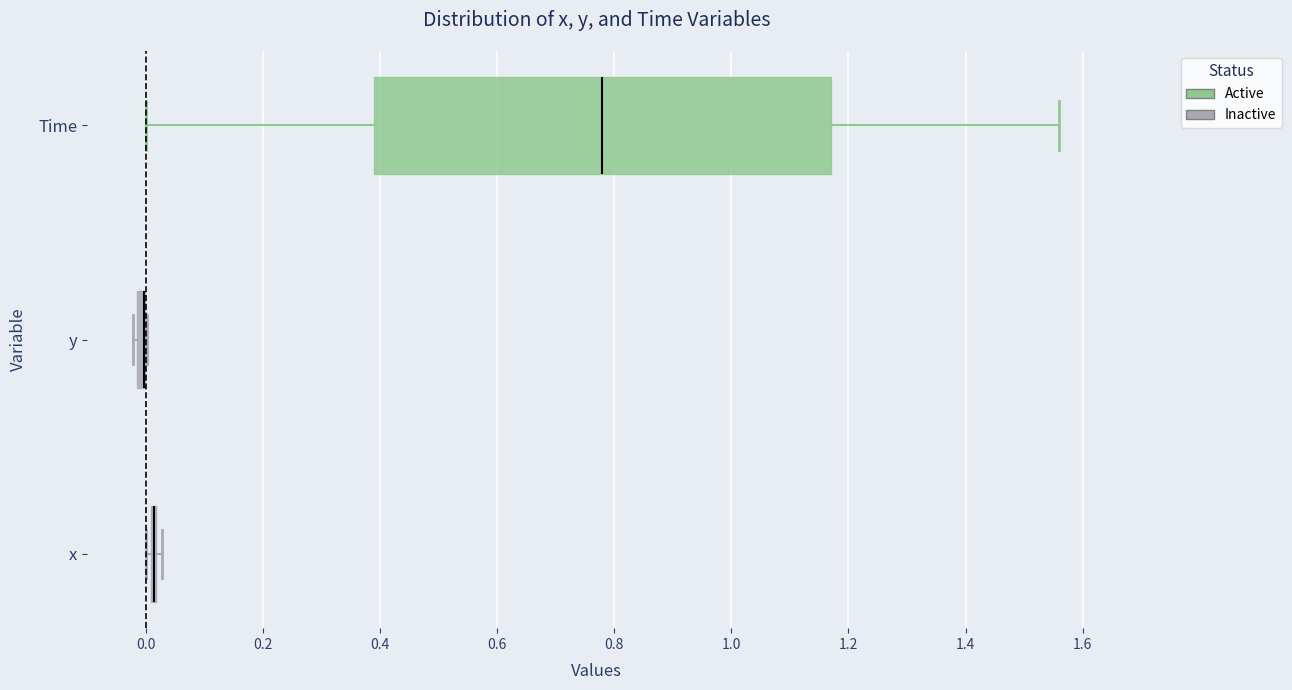

Comparing the boxes themselves (not the whiskers), which one is the widest?

Time